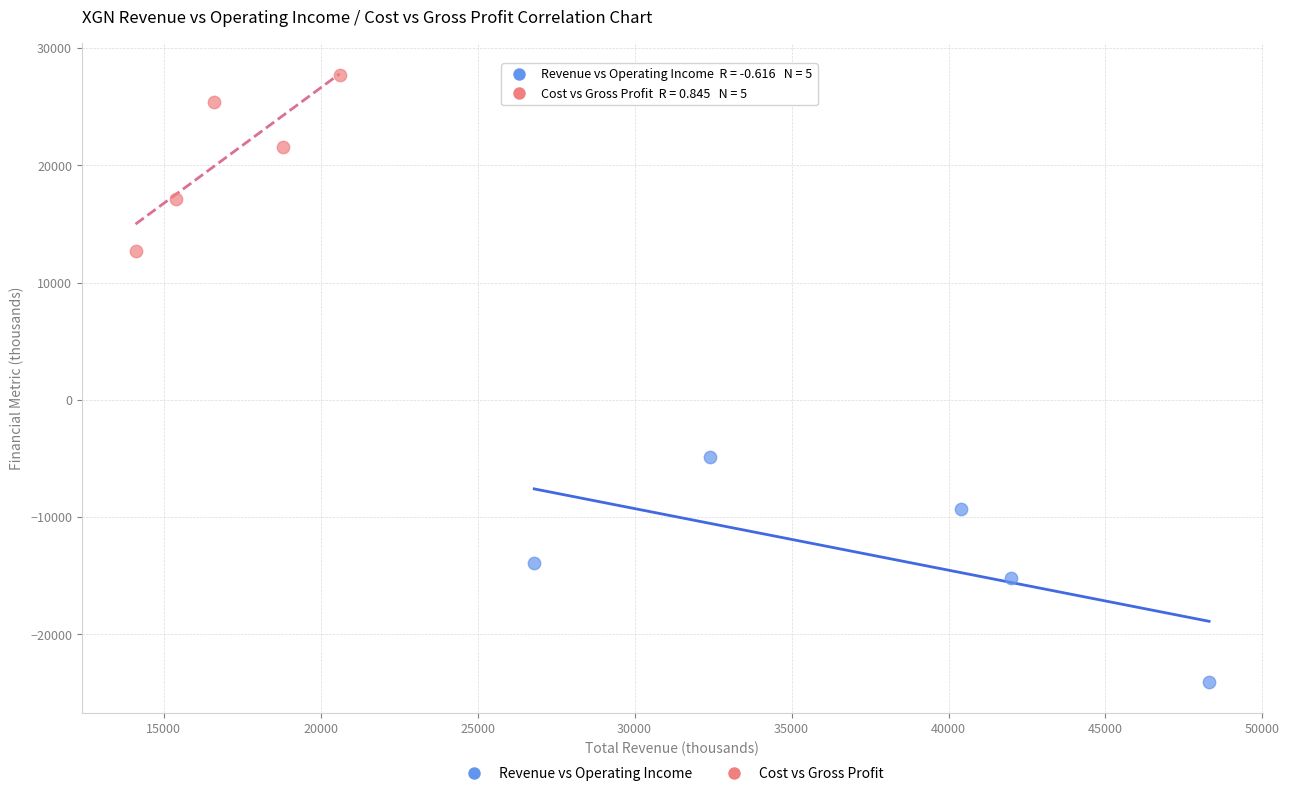

Which series reaches the minimum Y coordinate?

Revenue vs Operating Income